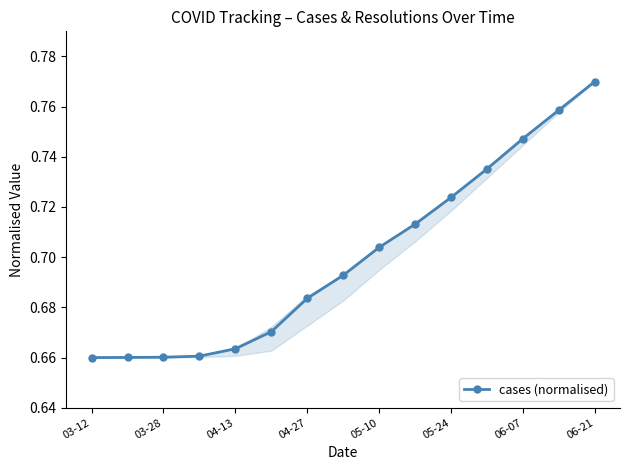

How many values are between 0 and 1?

15